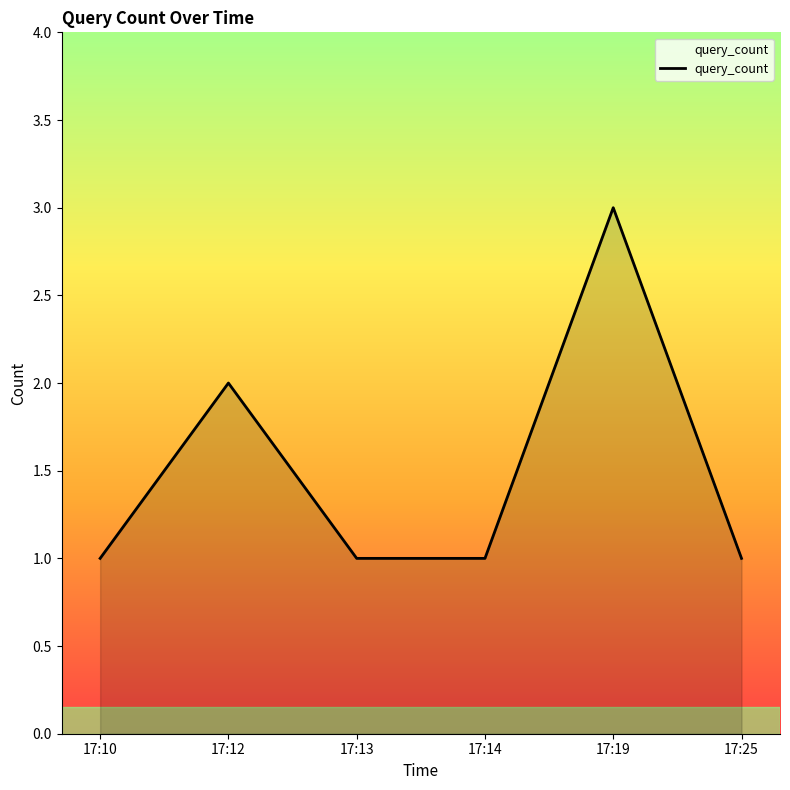

True or false: there are more than 1 points higher than both neighbors.

True